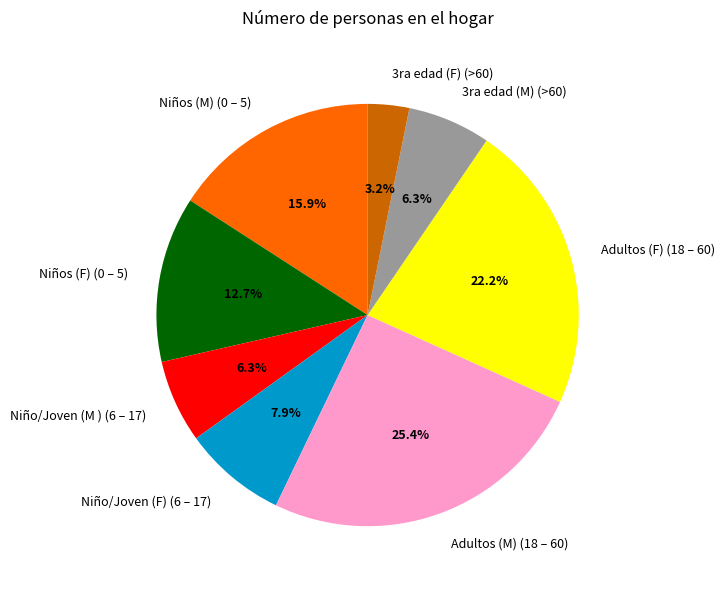

Which slice is the largest?

Adultos (M) (18 – 60)